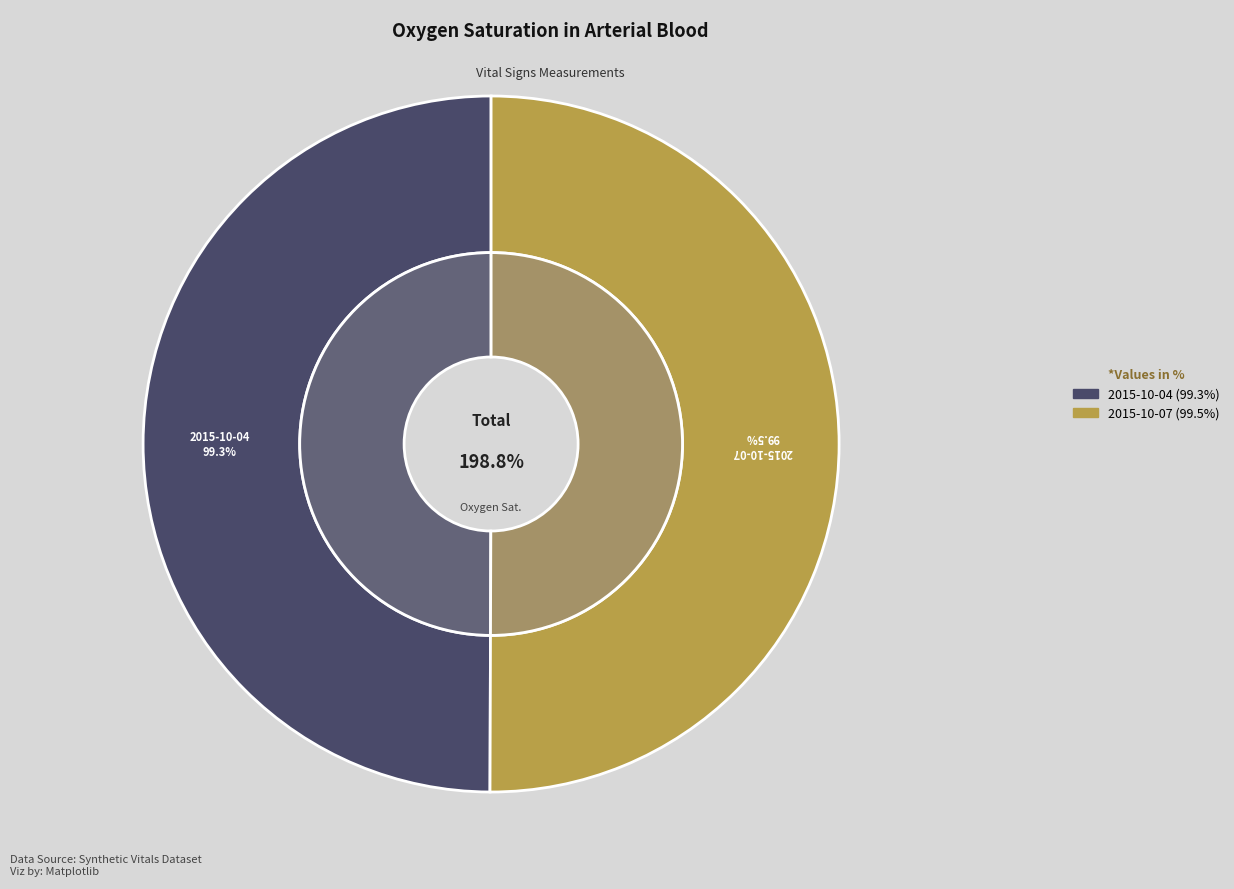

What is the change in value from 2015-10-04T19:27:56Z to 2015-10-07T08:00:27Z?

+0.2